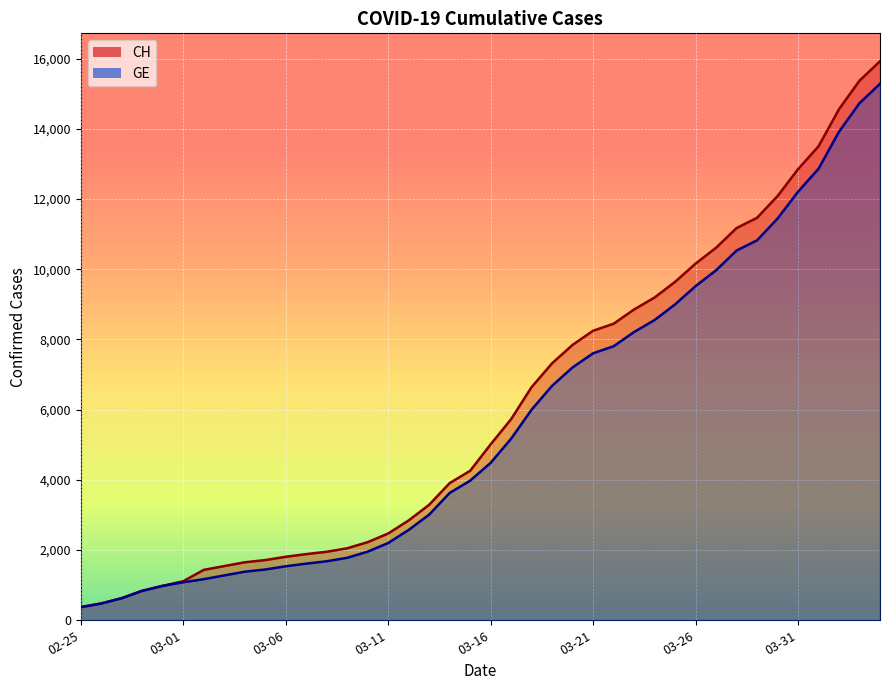

Is it true that CH equals 6519 at 2020-03-15?

False